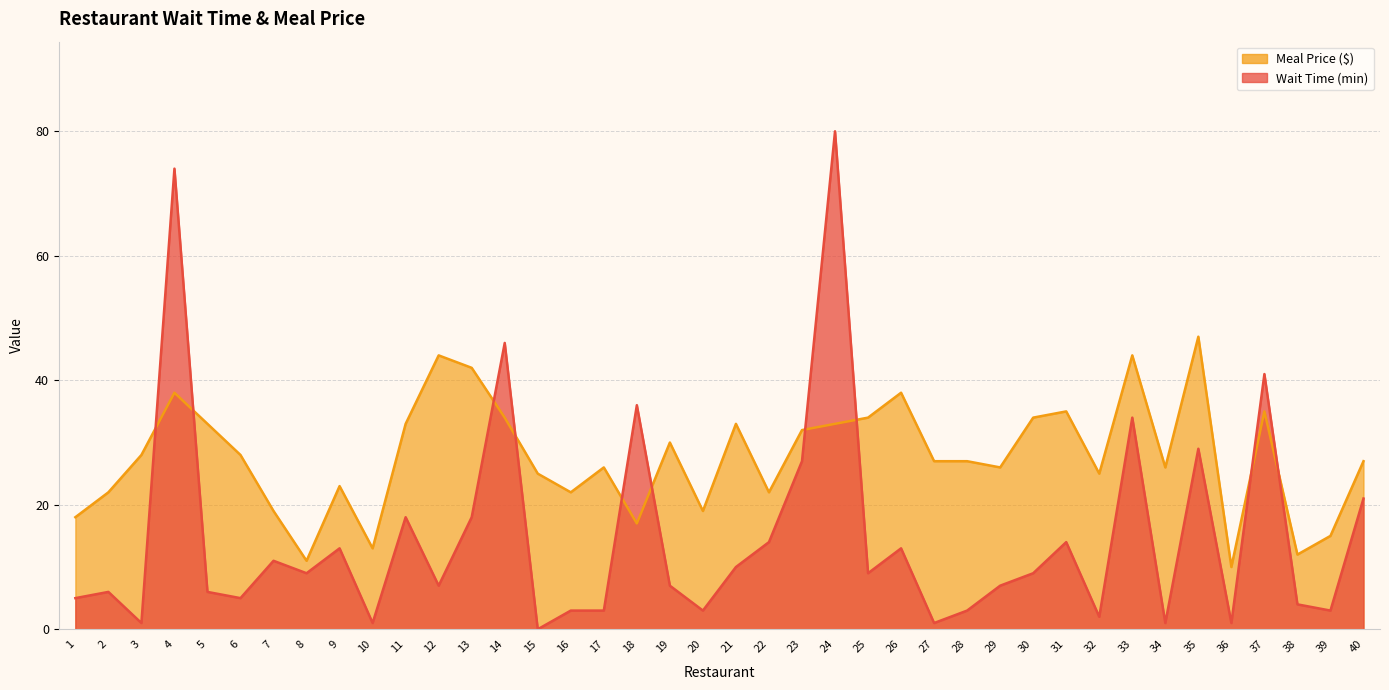

List the series in order of their peak value, lowest first.

Meal Price ($), Wait Time (min)